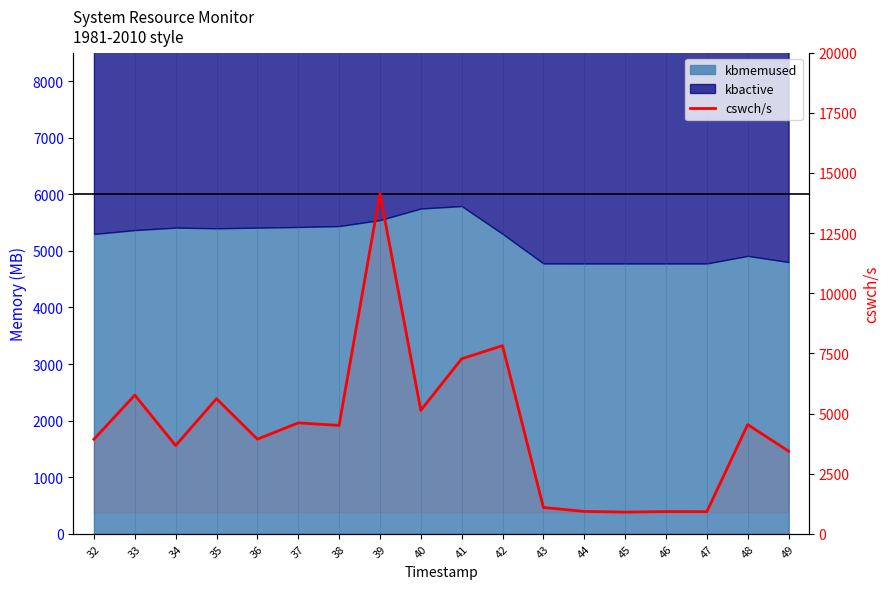

List the labels in order of value, largest first.

39, 42, 41, 33, 35, 40, 37, 48, 38, 36, 32, 34, 49, 43, 44, 46, 47, 45